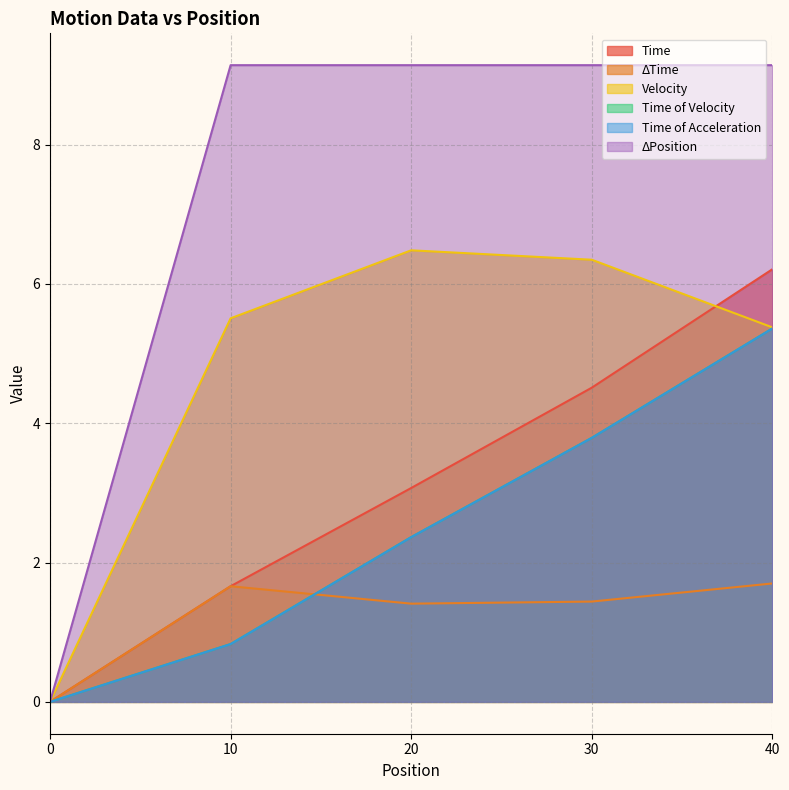

The ΔPosition series shows 5.0 at 20. True or false?

False